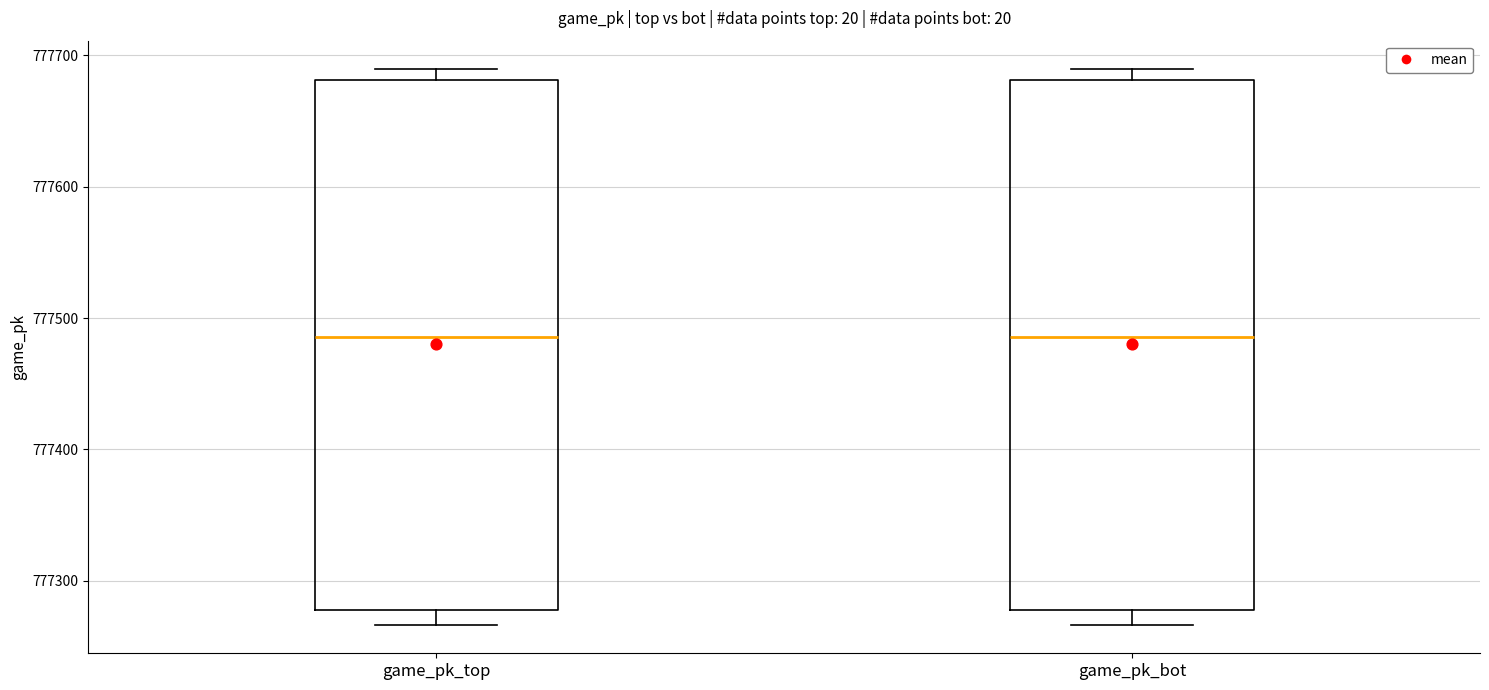

Reading left to right, read every box against the y-axis: the position of its median line, the range the box covers, and the ends of its whiskers. The values are not printed on the chart, so give them approximately, as read against the axis.

game_pk_top: median 777490, box 777280 to 777680, whiskers 777270 to 777690
game_pk_bot: median 777490, box 777280 to 777680, whiskers 777270 to 777690